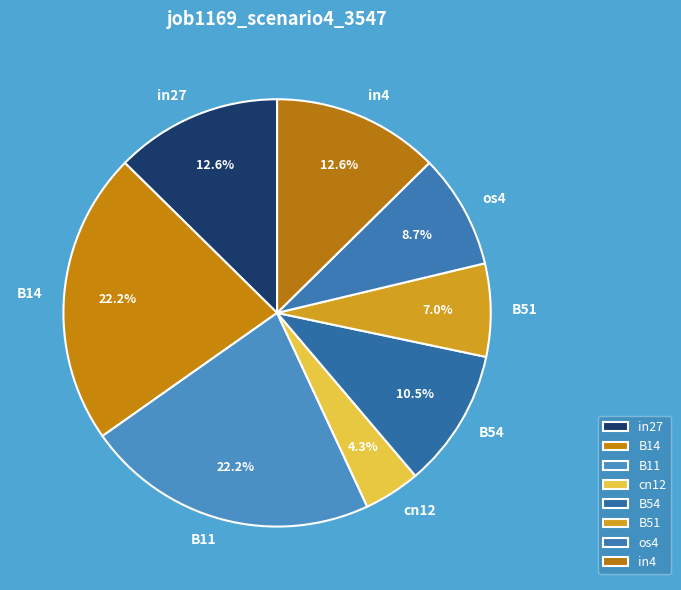

True or false: in27 accounts for 13% of the total.

True